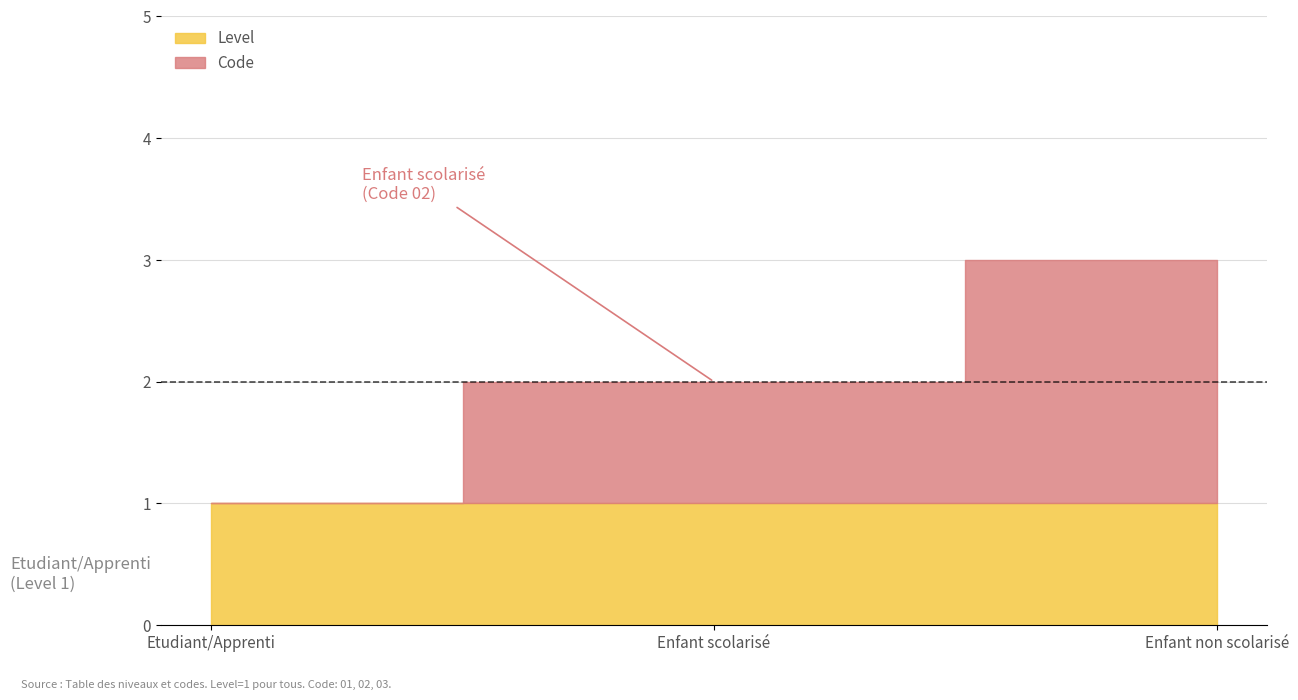

What is the label of the 2nd point from the left?

Enfant scolarisé